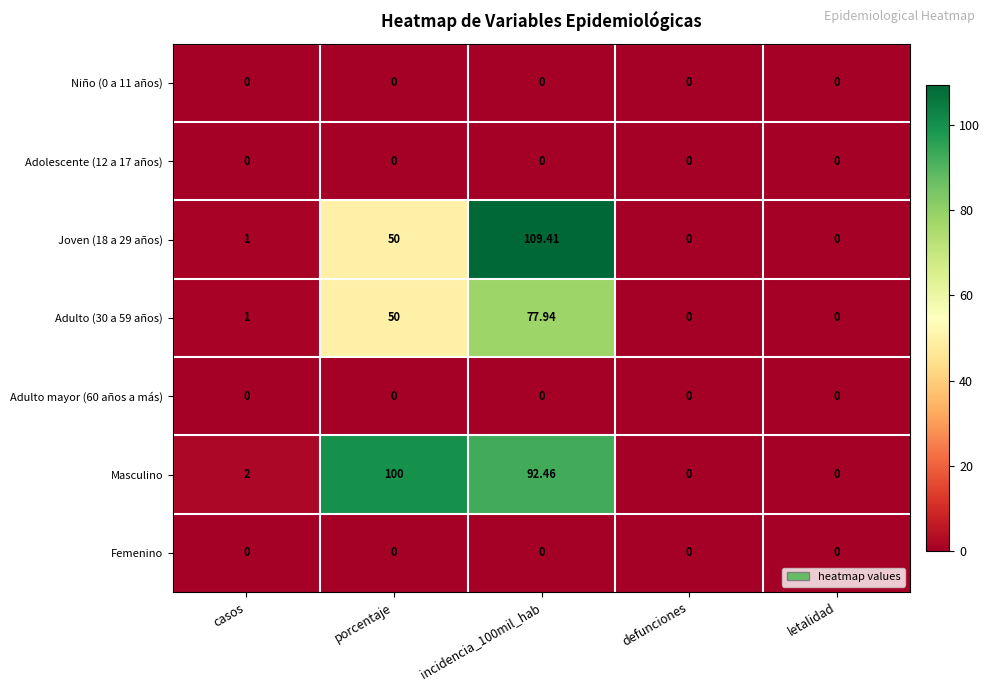

Which series changed the most between porcentaje and defunciones?

Masculino